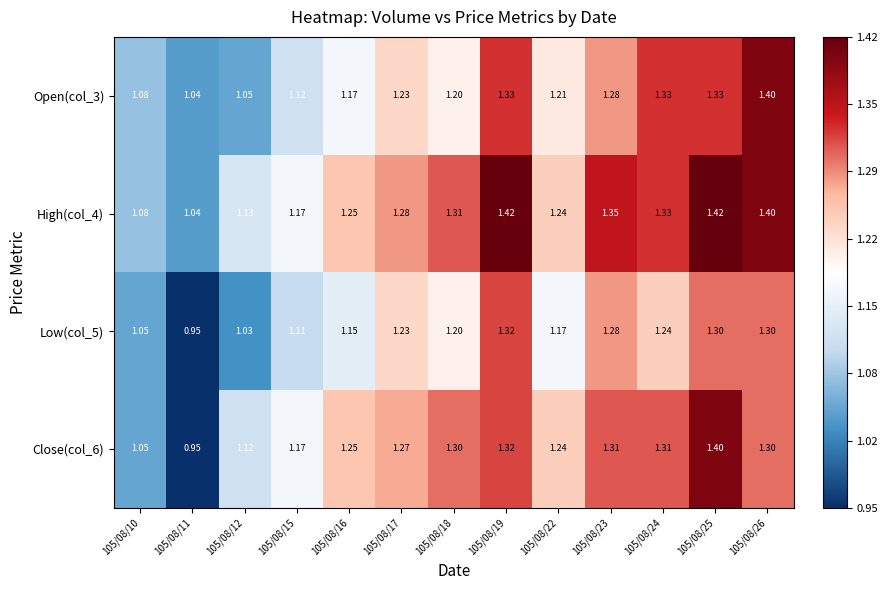

Rank the series by their average value, from highest to lowest.

High(col_4), Close(col_6), Open(col_3), Low(col_5)